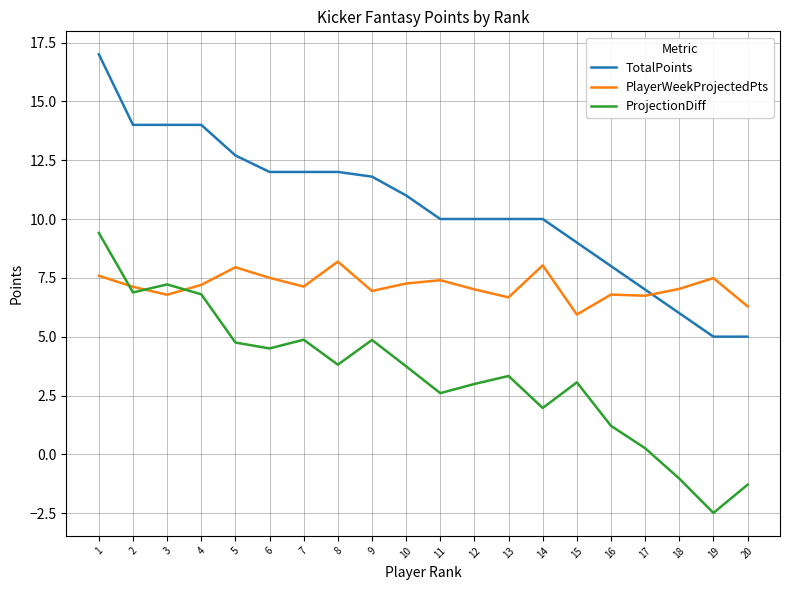

Rank the series at 6 from highest to lowest value.

TotalPoints, PlayerWeekProjectedPts, ProjectionDiff